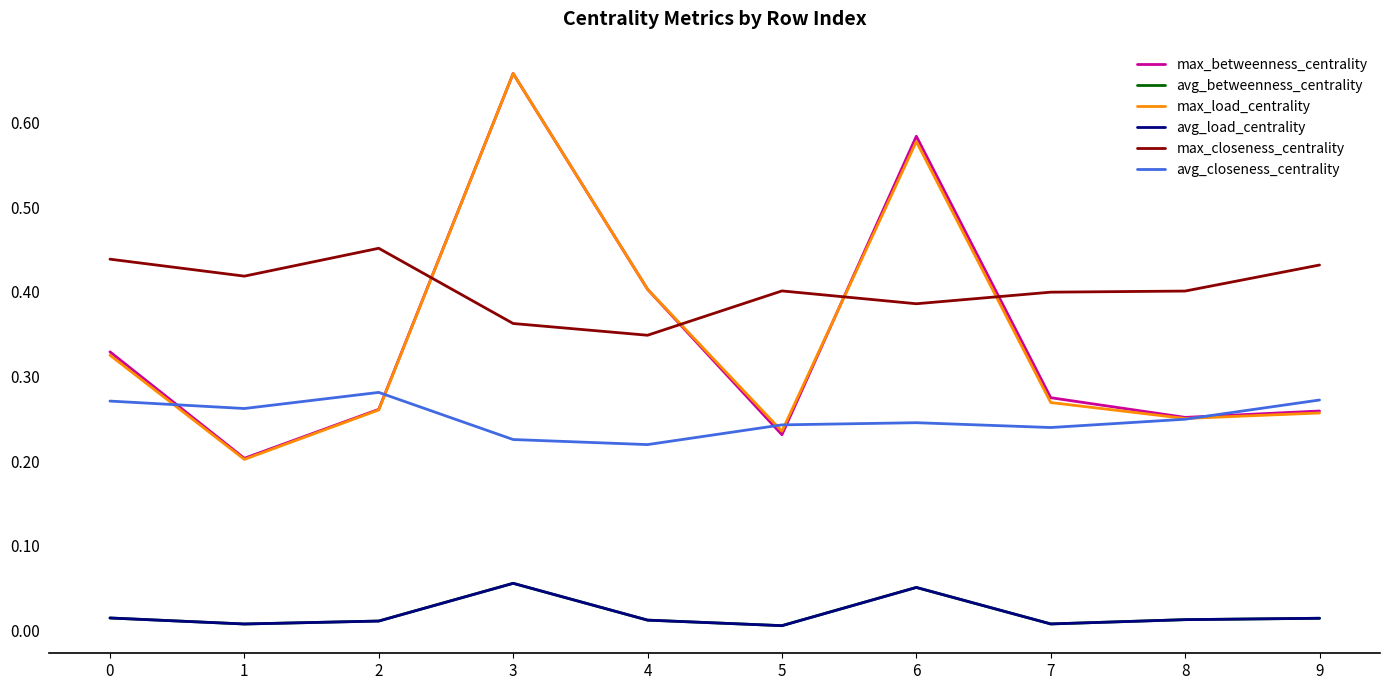

How many intersections are there between max_betweenness_centrality and avg_closeness_centrality?

5